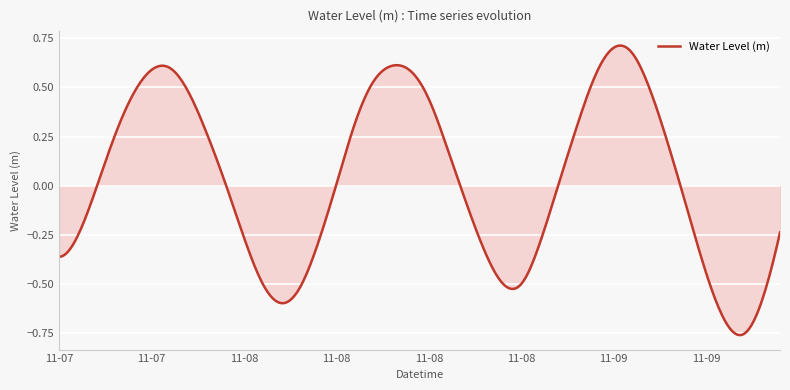

What is the difference between the maximum and minimum values?

1.5